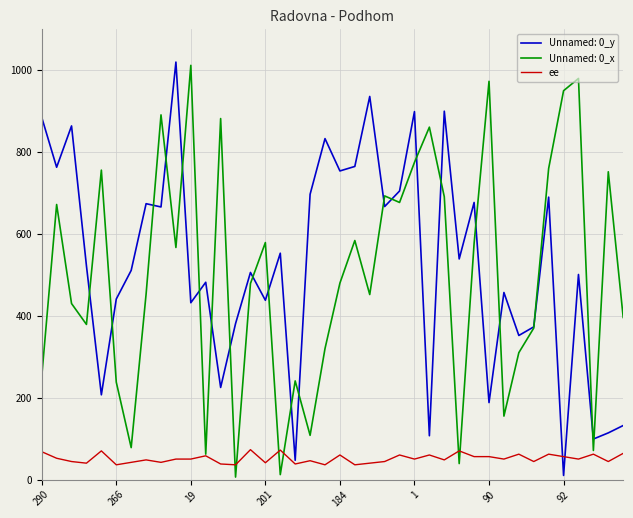

What is the lowest value of the ee series?

36